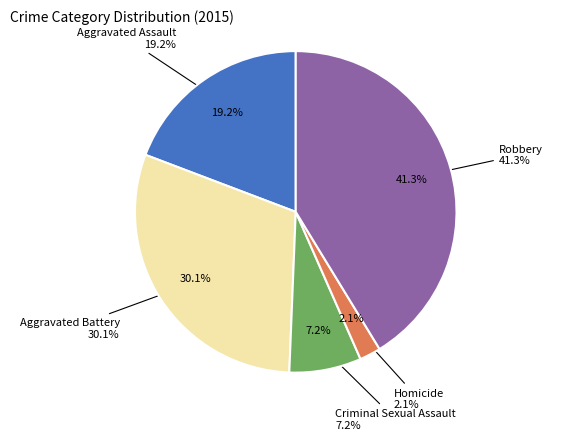

Does Aggravated Assault represent more than half of the total?

No